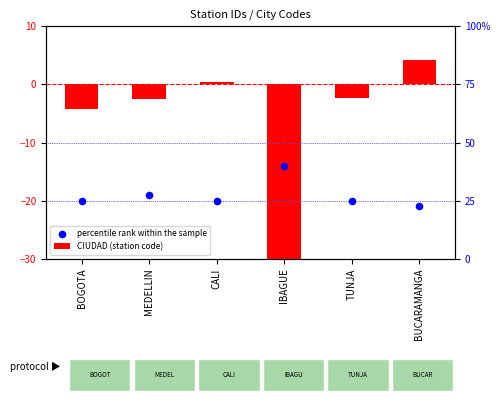

At how many categories does at least one series exceed -26?

6